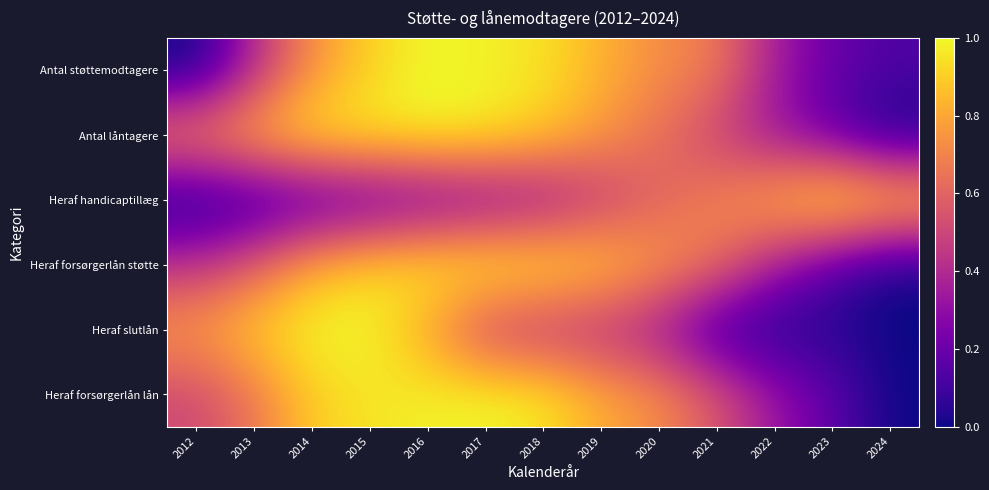

Between 2020 and 2014, which is larger?

2014